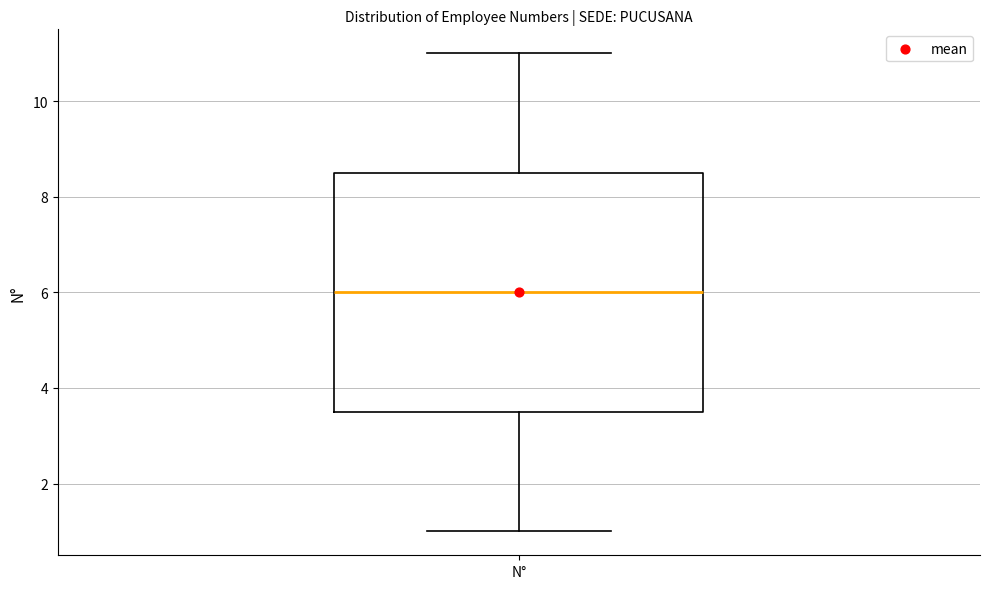

Transcribe this box plot: give where the median line is, the range the box spans, and where the two whiskers end, as read against the y-axis. The values are not printed on the chart, so give them approximately, as read against the axis.

median 6.0, box 3.6 to 8.6, whiskers 1.0 to 11.0